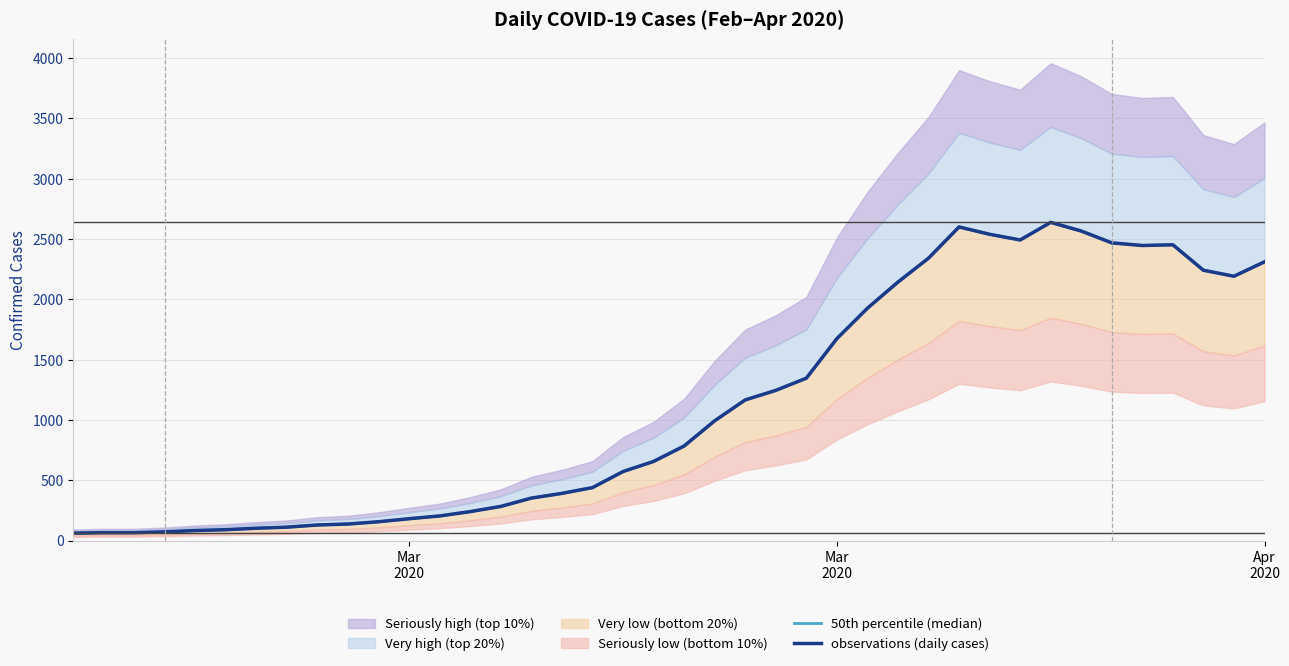

Is it true that 50th percentile (median) equals 165 at 19?

False